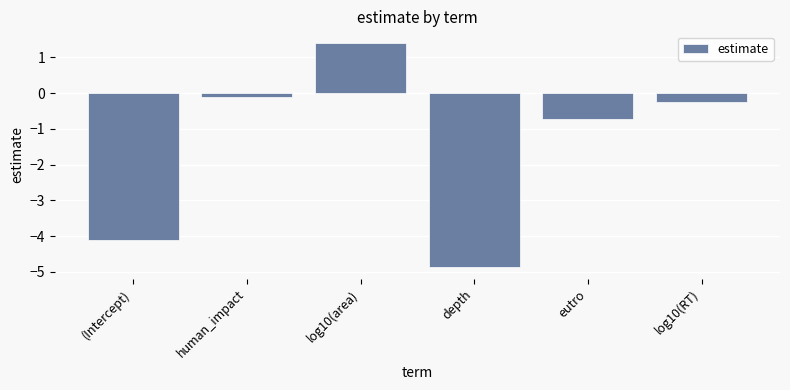

Reading left to right, list all the values displayed in this chart.

-4.1	-0.1	1.4	-4.9	-0.7	-0.3